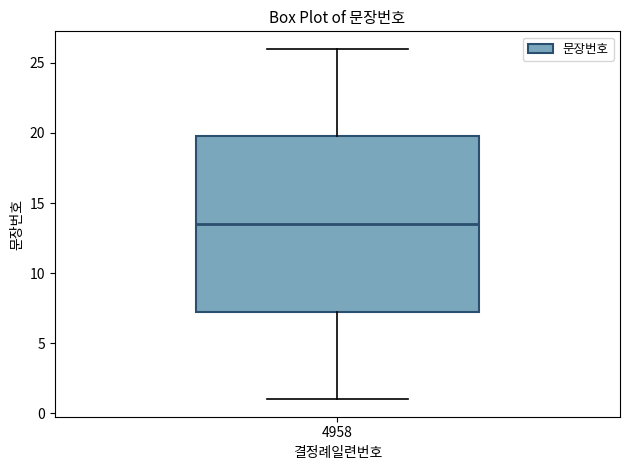

Read this box plot against the y-axis: the position of the median line, the range covered by the box, and the ends of both whiskers. The values are not printed on the chart, so give them approximately, as read against the axis.

median 13.5, box 7.5 to 20.0, whiskers 1.0 to 26.0